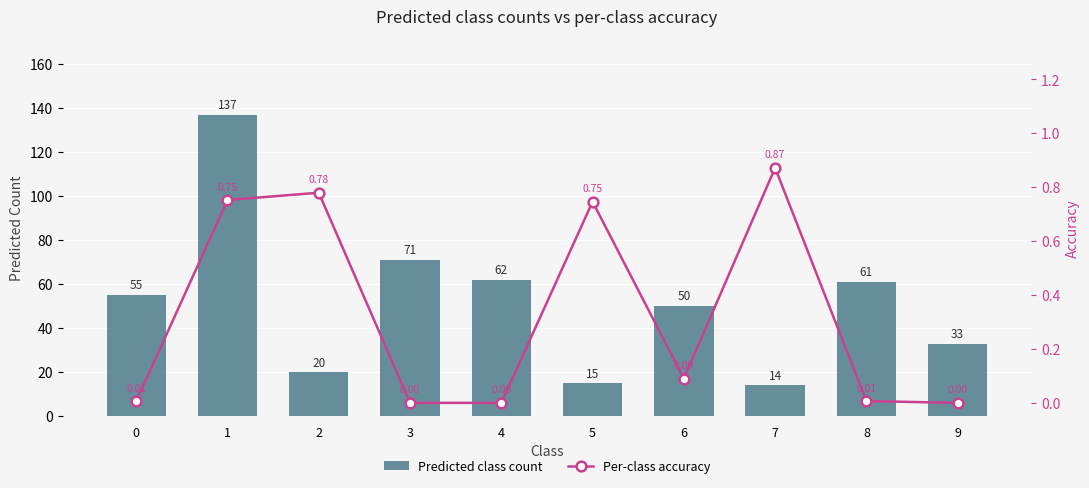

Reading right to left, what are all the values shown in this chart?

Predicted class count: 33.0	61.0	14.0	50.0	15.0	62.0	71.0	20.0	137.0	55.0
Per-class accuracy: 0.0	0.0	0.9	0.1	0.7	0.0	0.0	0.8	0.8	0.0